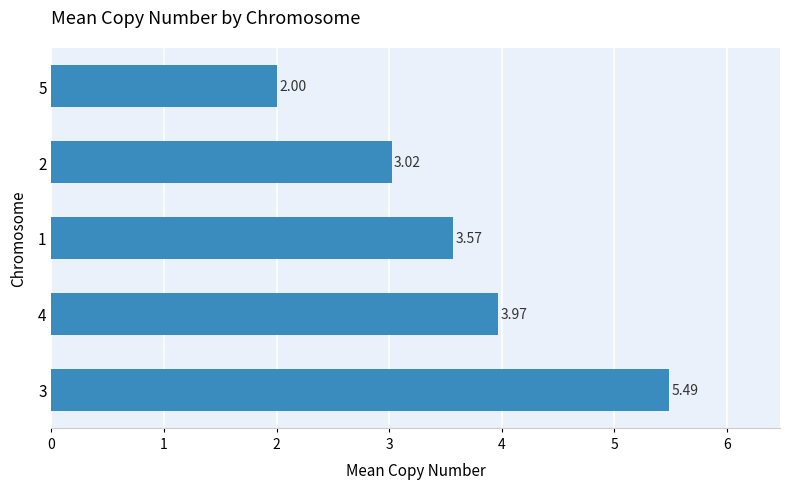

Between 1 and 3, which is larger?

3